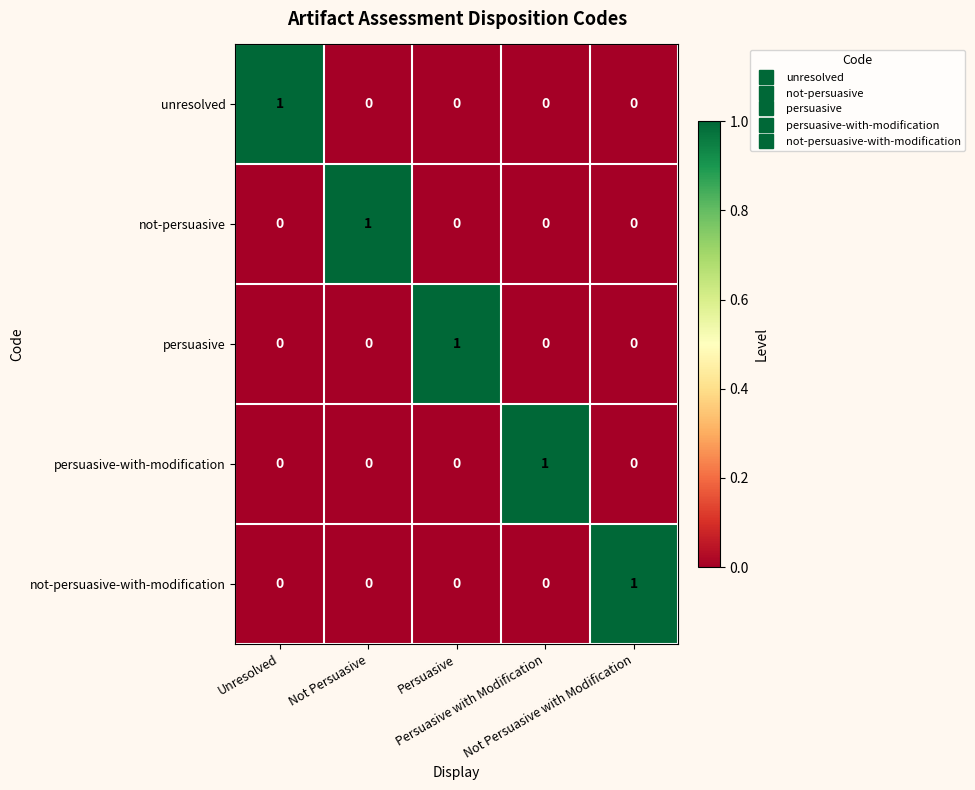

At how many categories does at least one series exceed 0?

5